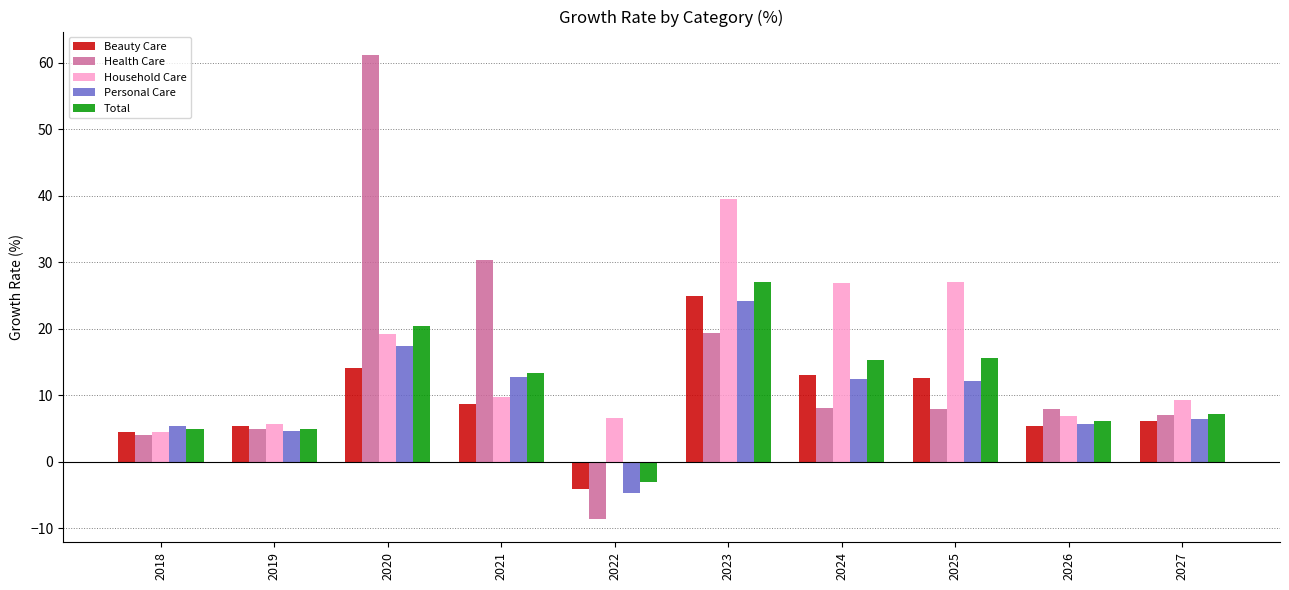

What is the value of the Personal Care bar at the 5th from the left?

-4.7